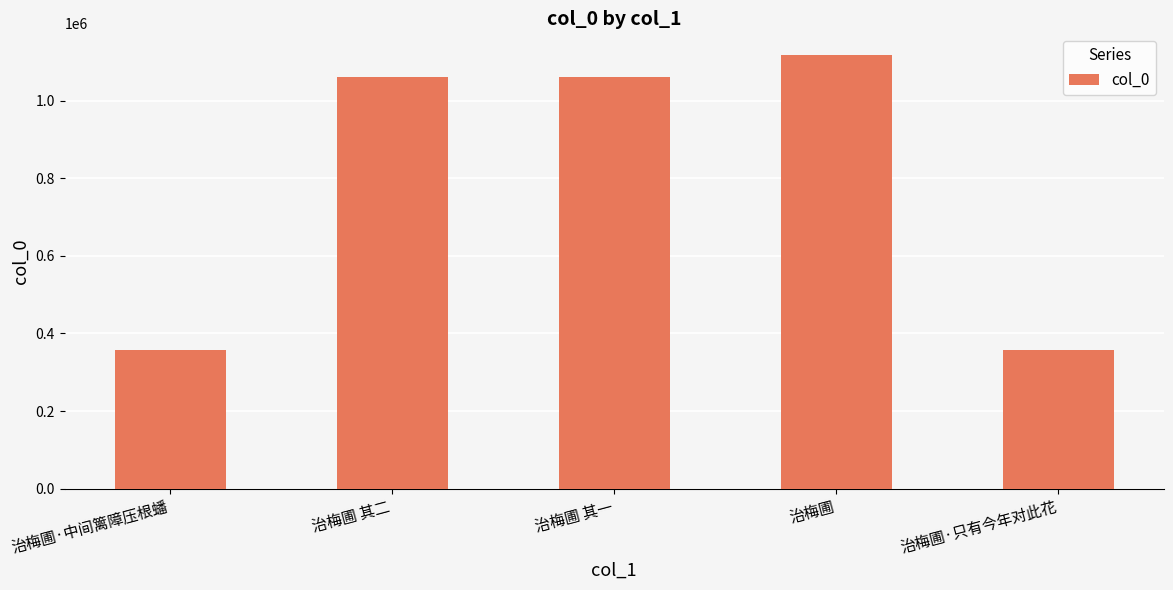

What is the maximum value shown in the chart?

1117563